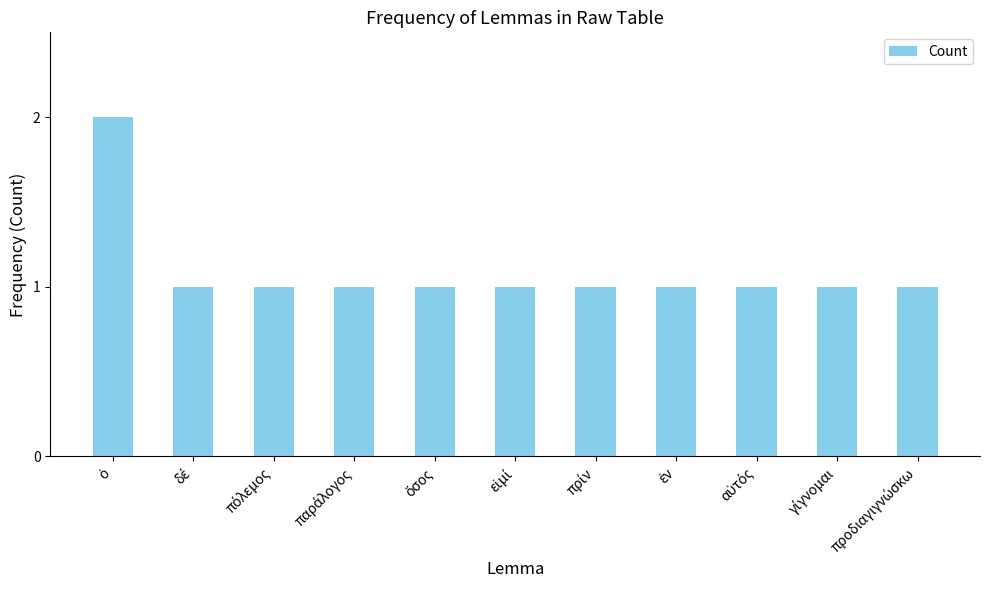

How many values are between 1 and 2?

11